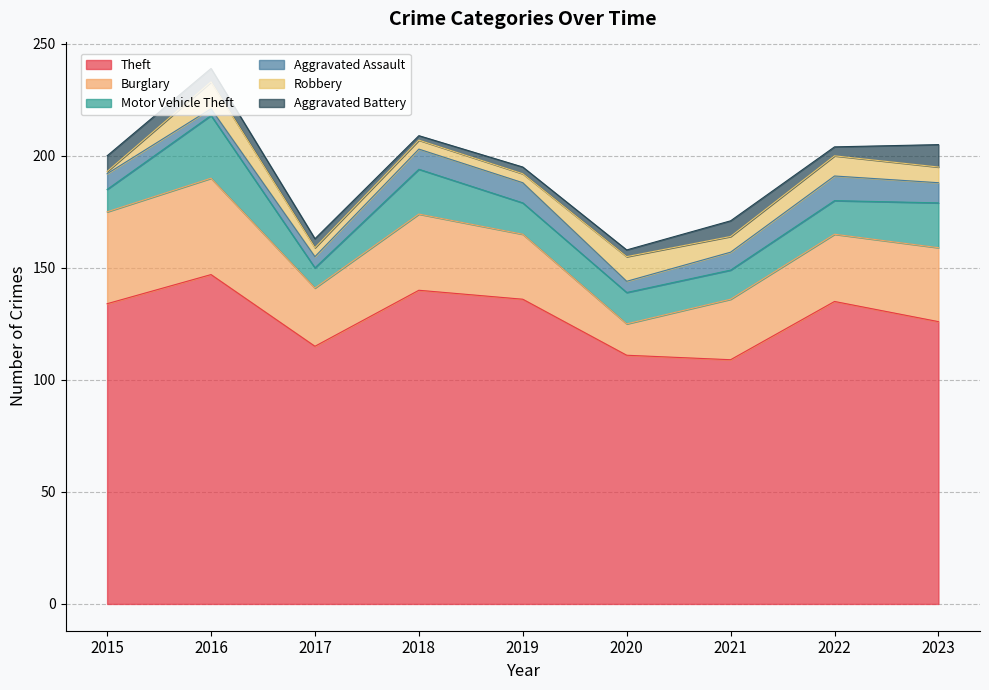

What are all the series names shown in the legend?

Theft, Burglary, Motor Vehicle Theft, Aggravated Assault, Robbery, Aggravated Battery